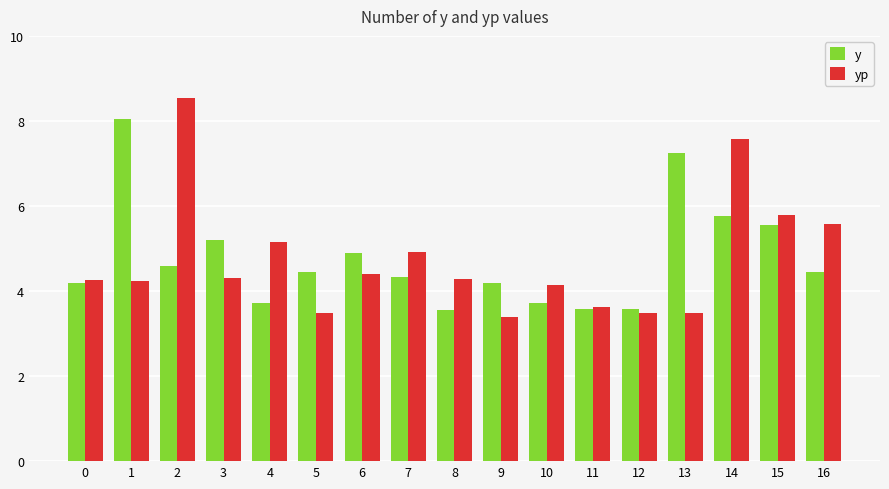

At how many categories does at least one series exceed 4?

15